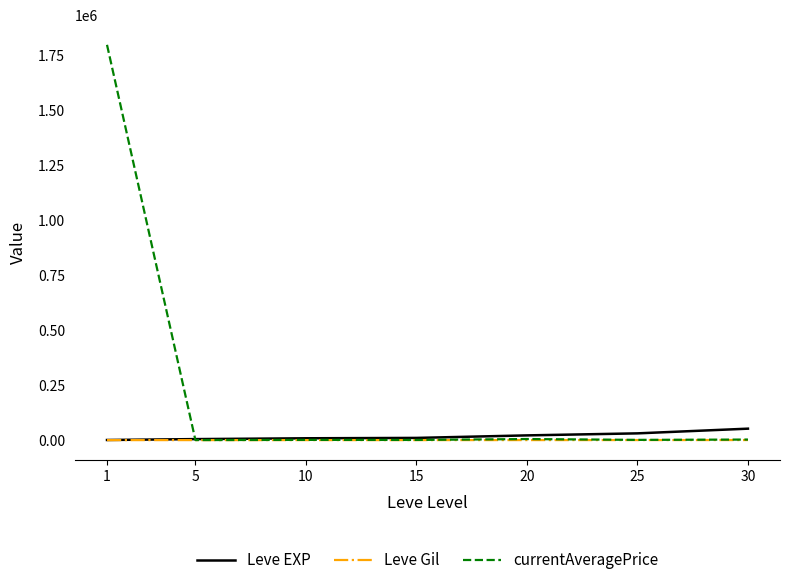

What is the average value of the currentAveragePrice series?

258720